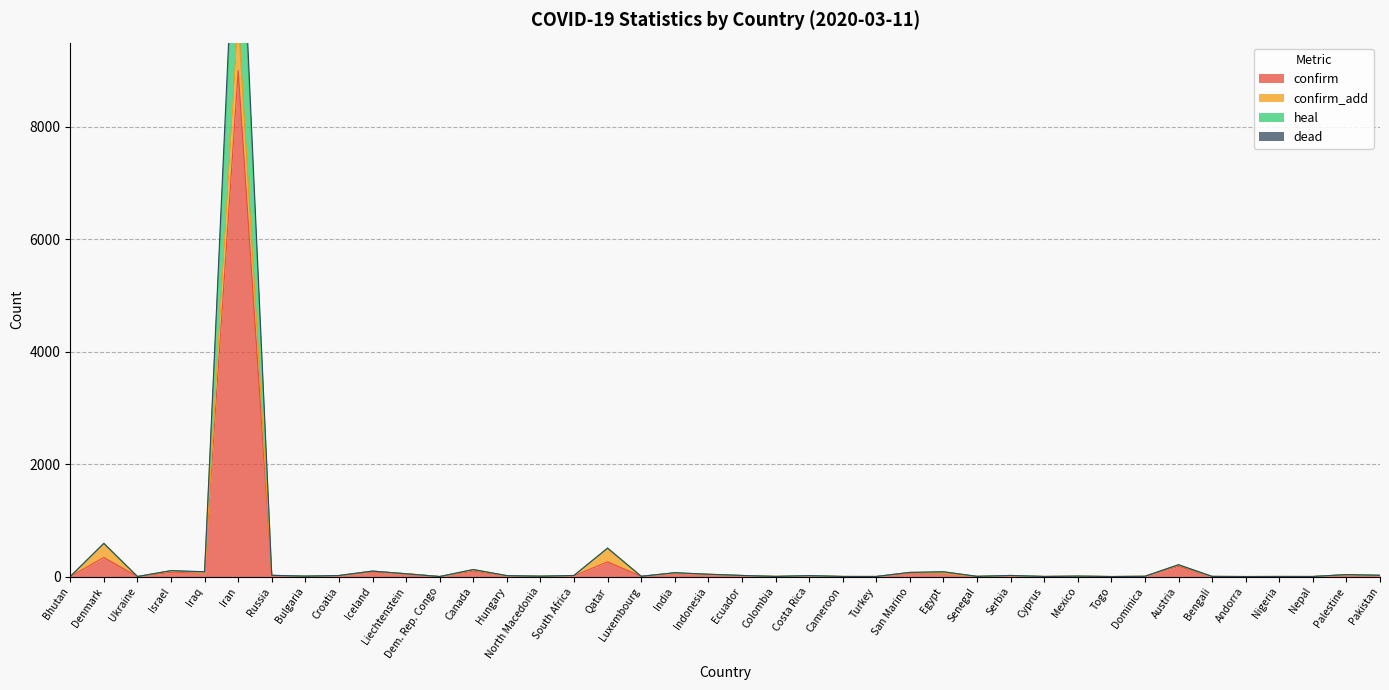

Does the chart display data point markers on the line(s)?

No